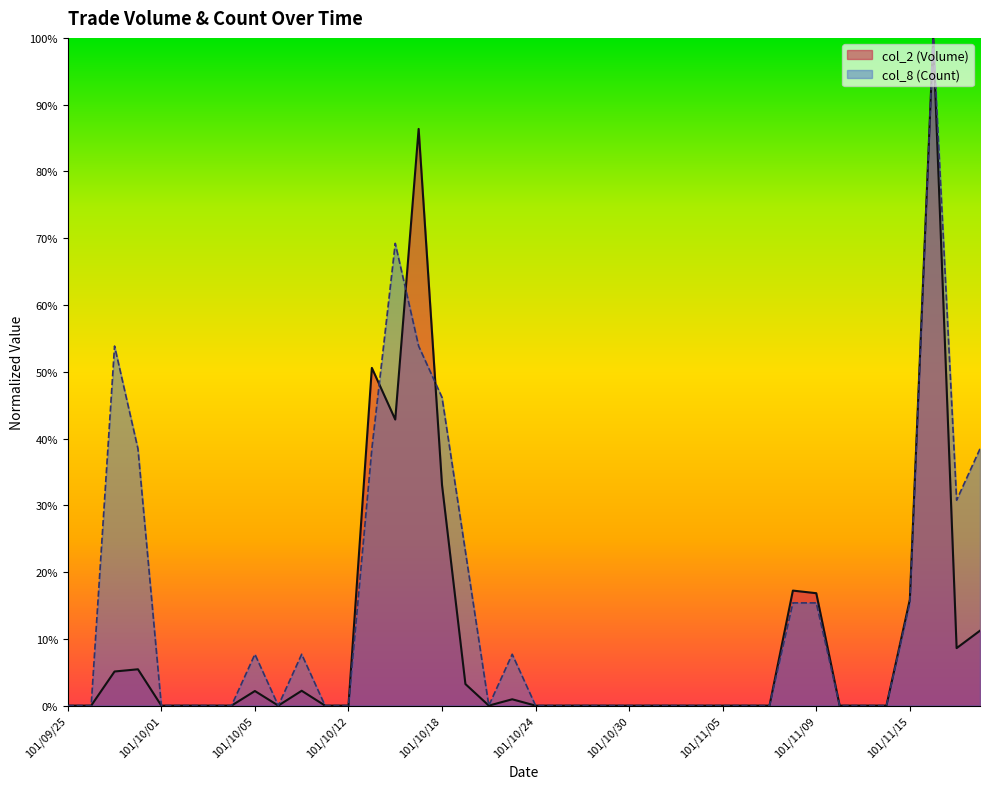

How many data points does each series have?

40